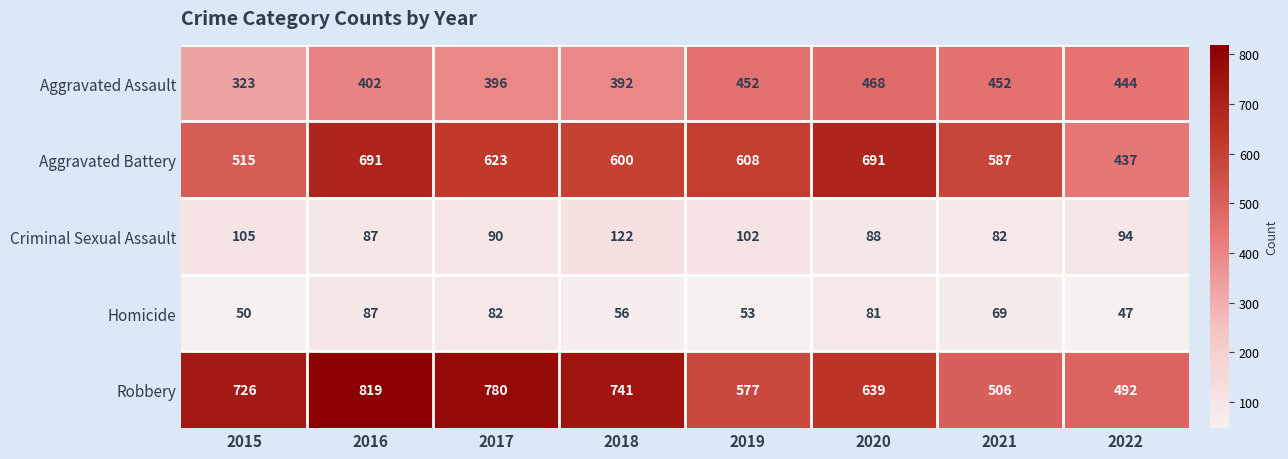

List the series in order of their peak value, lowest first.

Homicide, Criminal Sexual Assault, Aggravated Assault, Aggravated Battery, Robbery